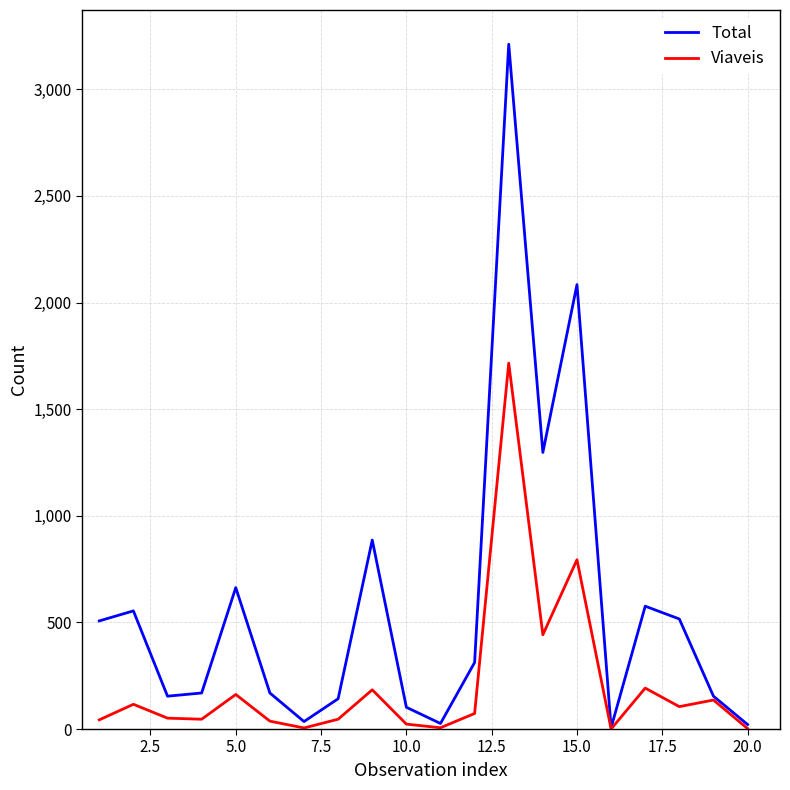

Rank the series by their average value, from lowest to highest.

Viaveis, Total